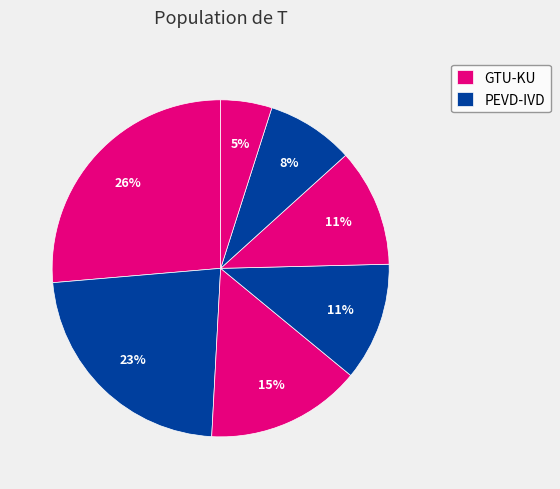

How many slices are in this pie chart?

7